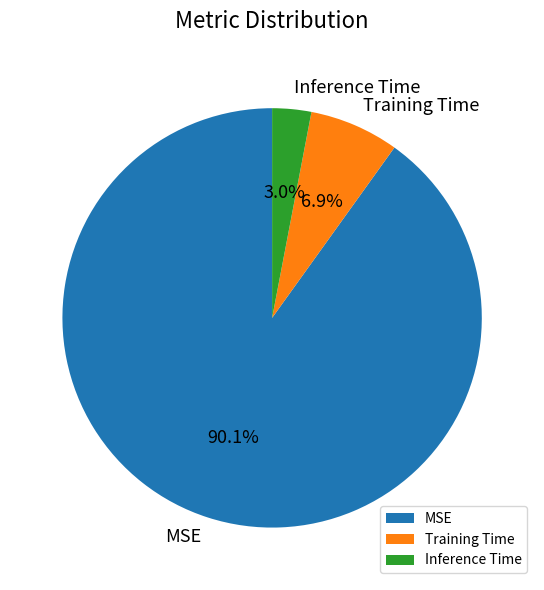

To the nearest percent, what portion does Training Time represent?

7%